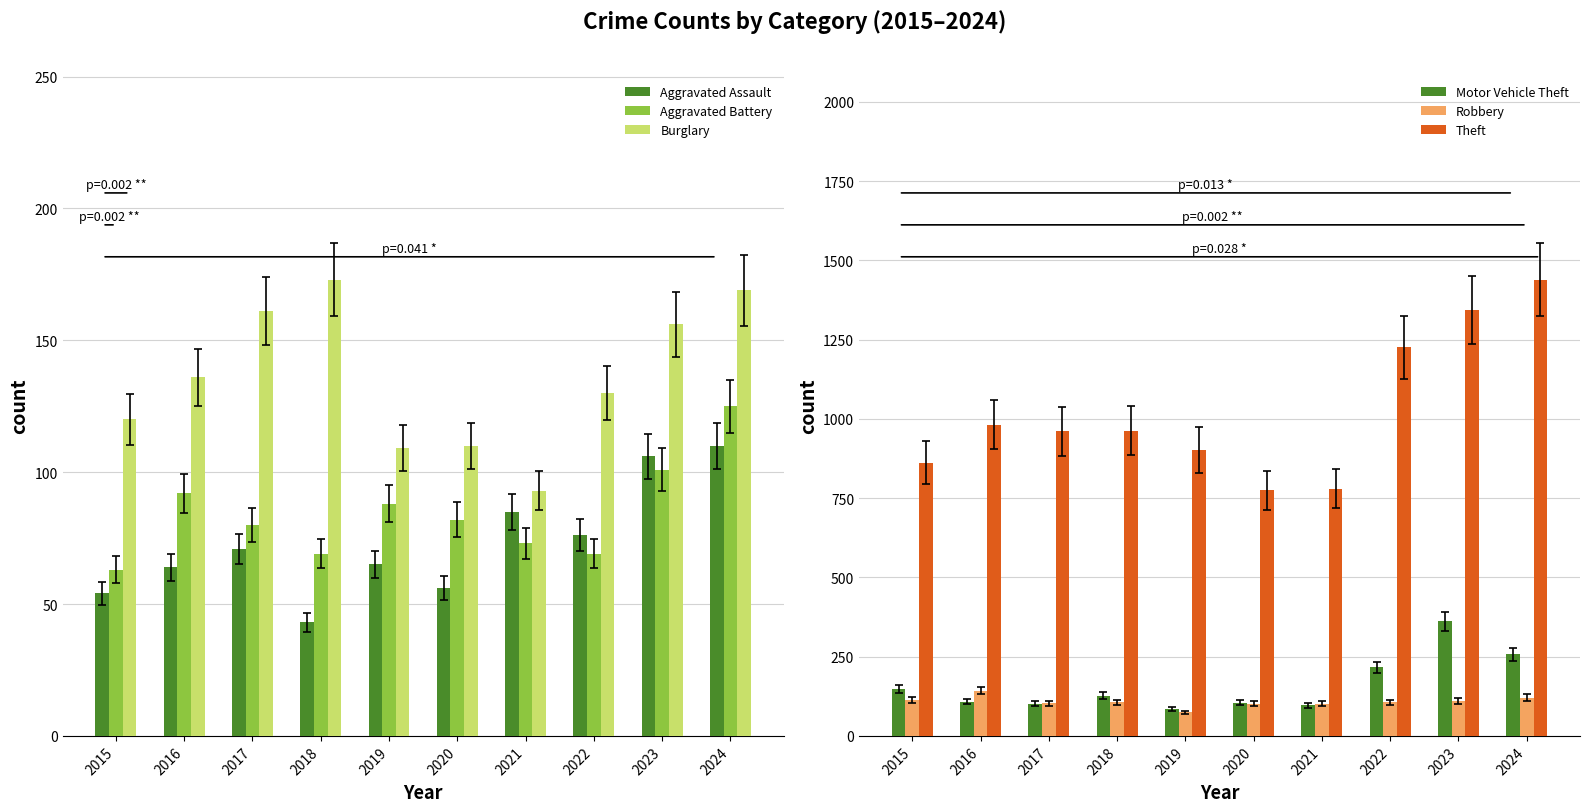

What is the smallest value displayed?

43